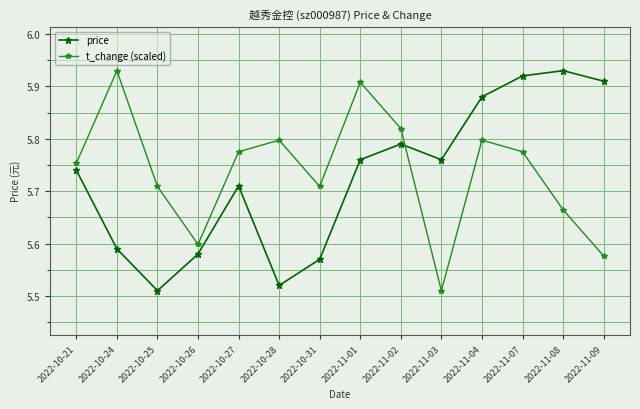

What is the difference between the second highest and minimum values in the t_change (scaled) series?

0.4